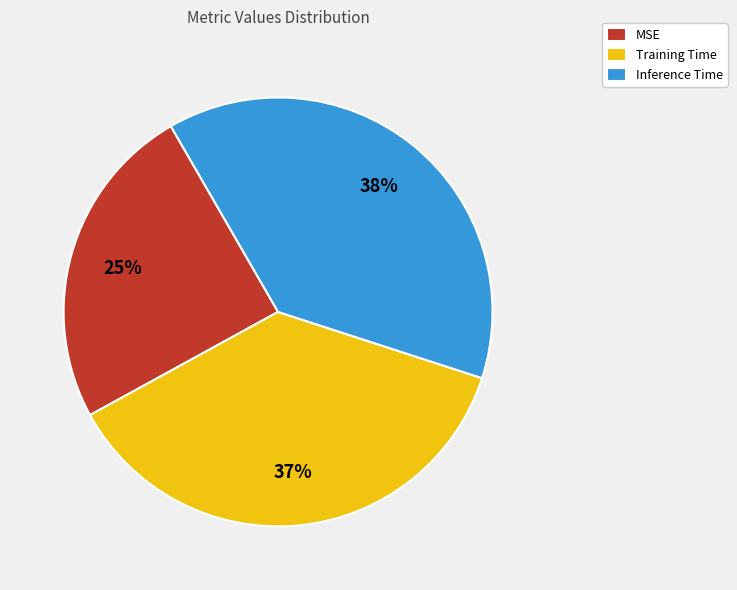

Which has a higher value, Training Time or MSE?

Training Time